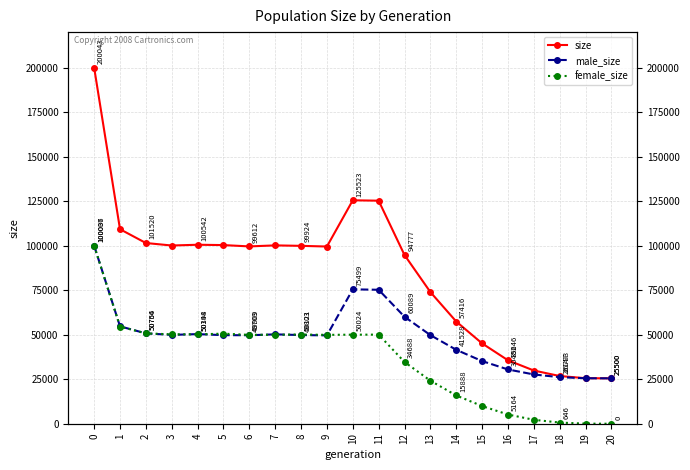

True or false: female_size and male_size cross at least once.

True